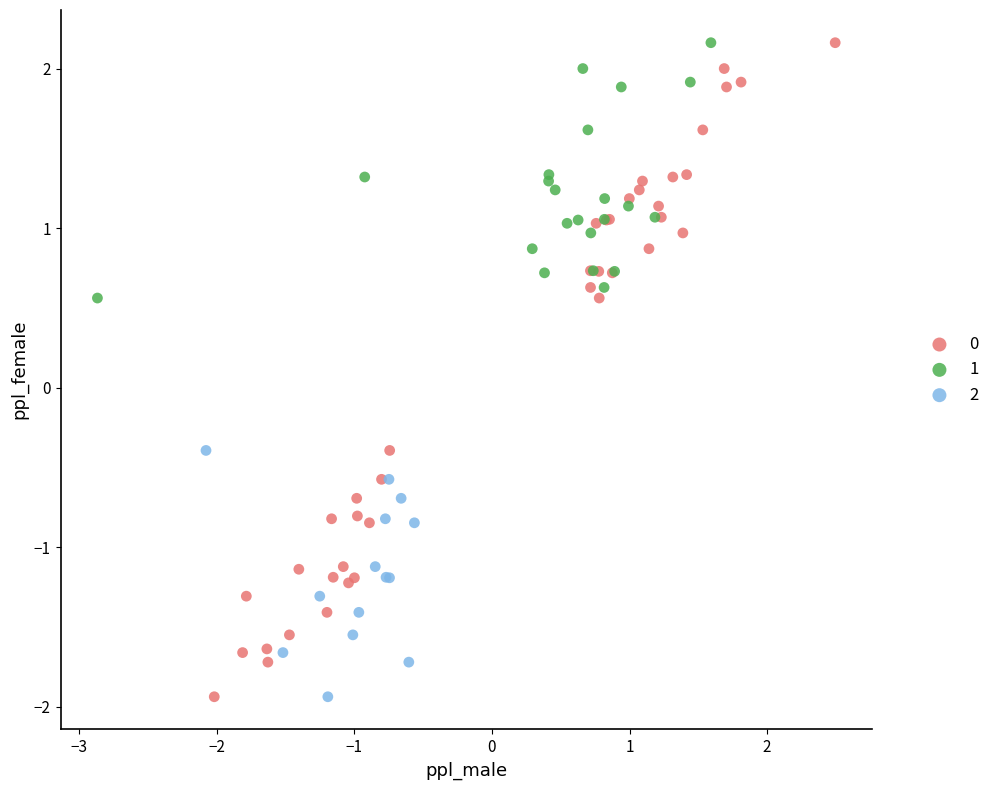

What are all the series names shown in the legend?

0, 1, 2